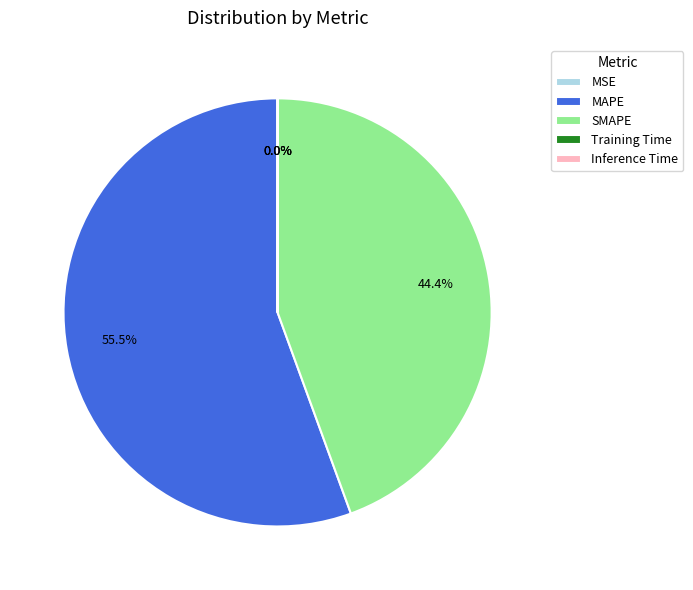

What is the ratio of the value at SMAPE to the value at MAPE?

0.8